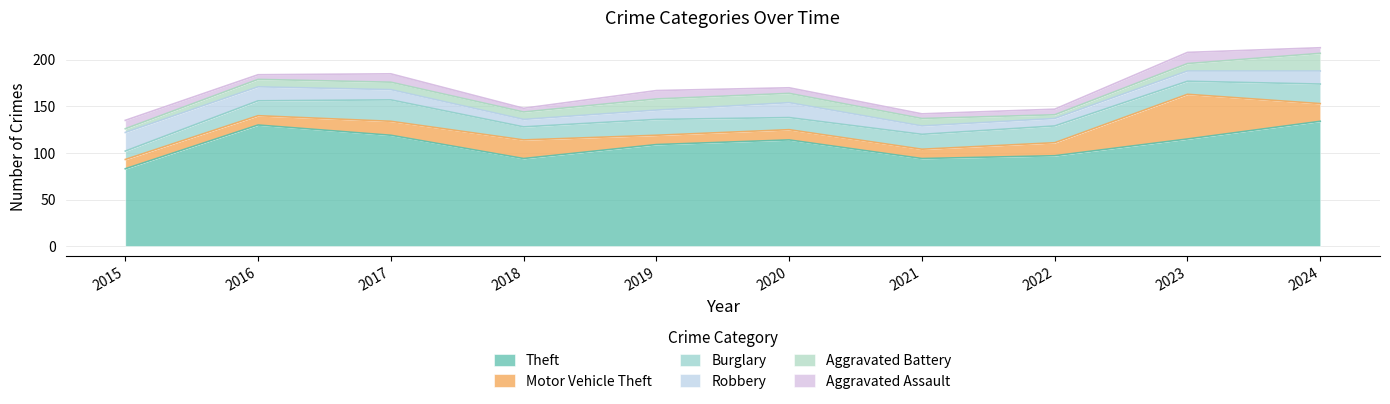

What is the spread (max minus min) of values at 2017?

111